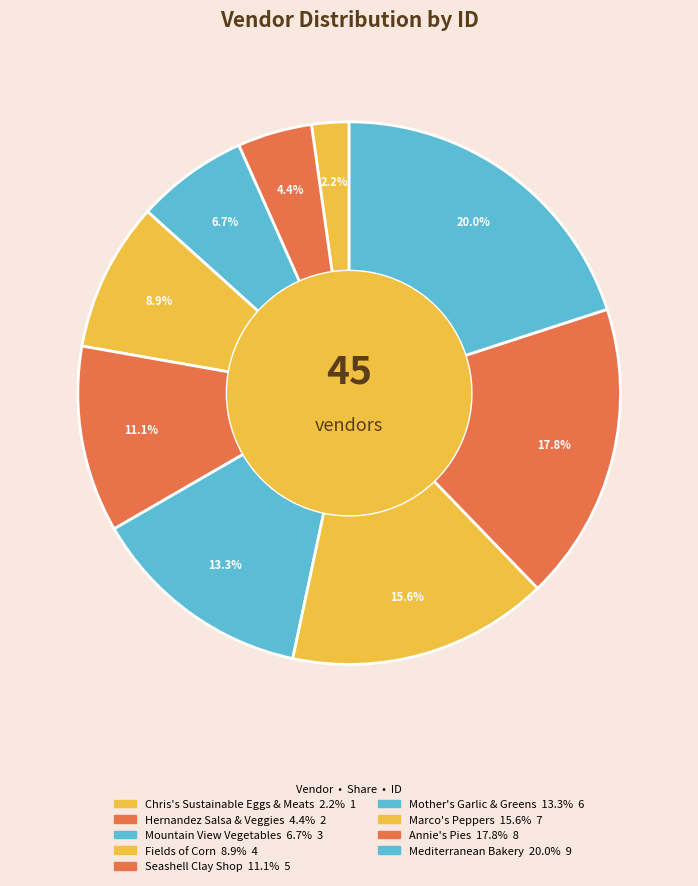

True or false: Seashell Clay Shop accounts for 11% of the total.

True